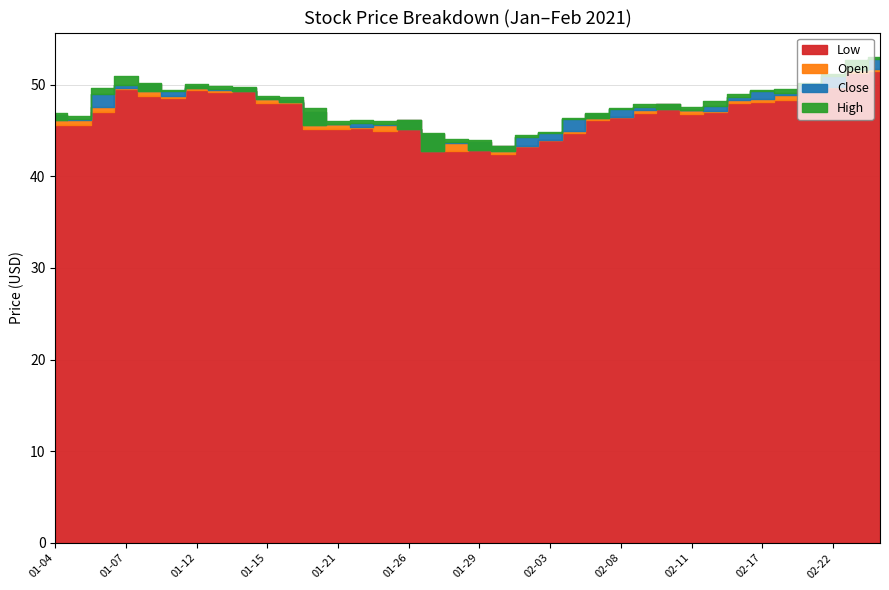

The value of Low at 2021-02-01 is 42.5. True or false?

True